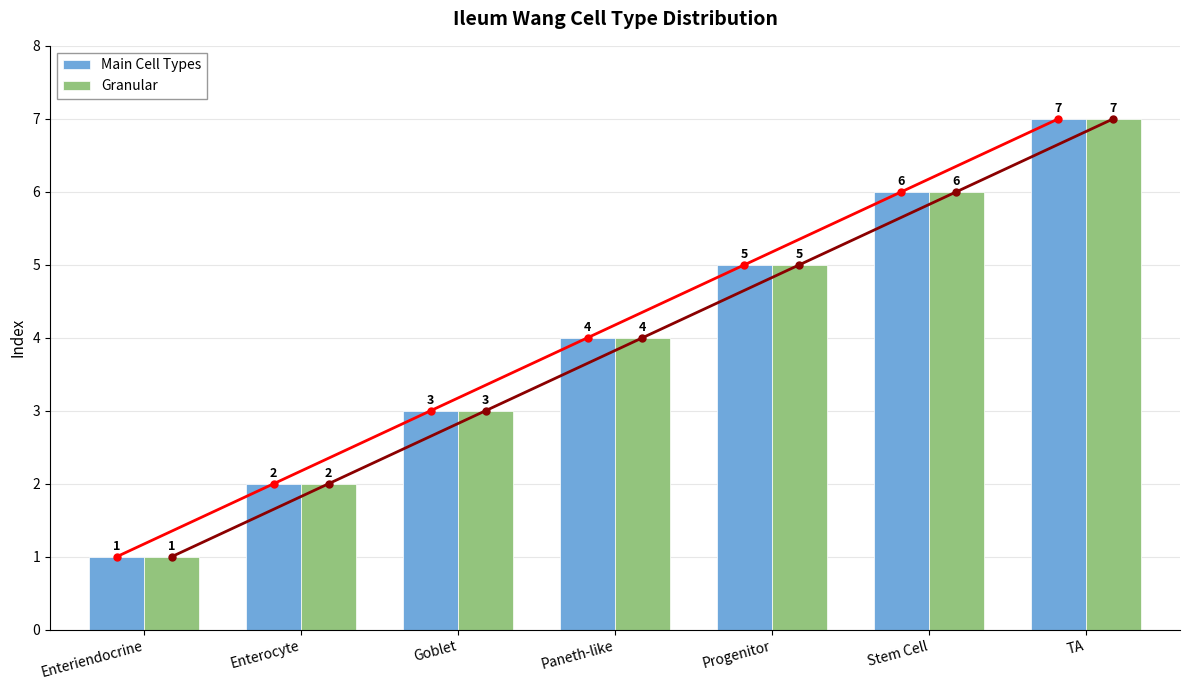

What is the minimum value shown in the chart?

1